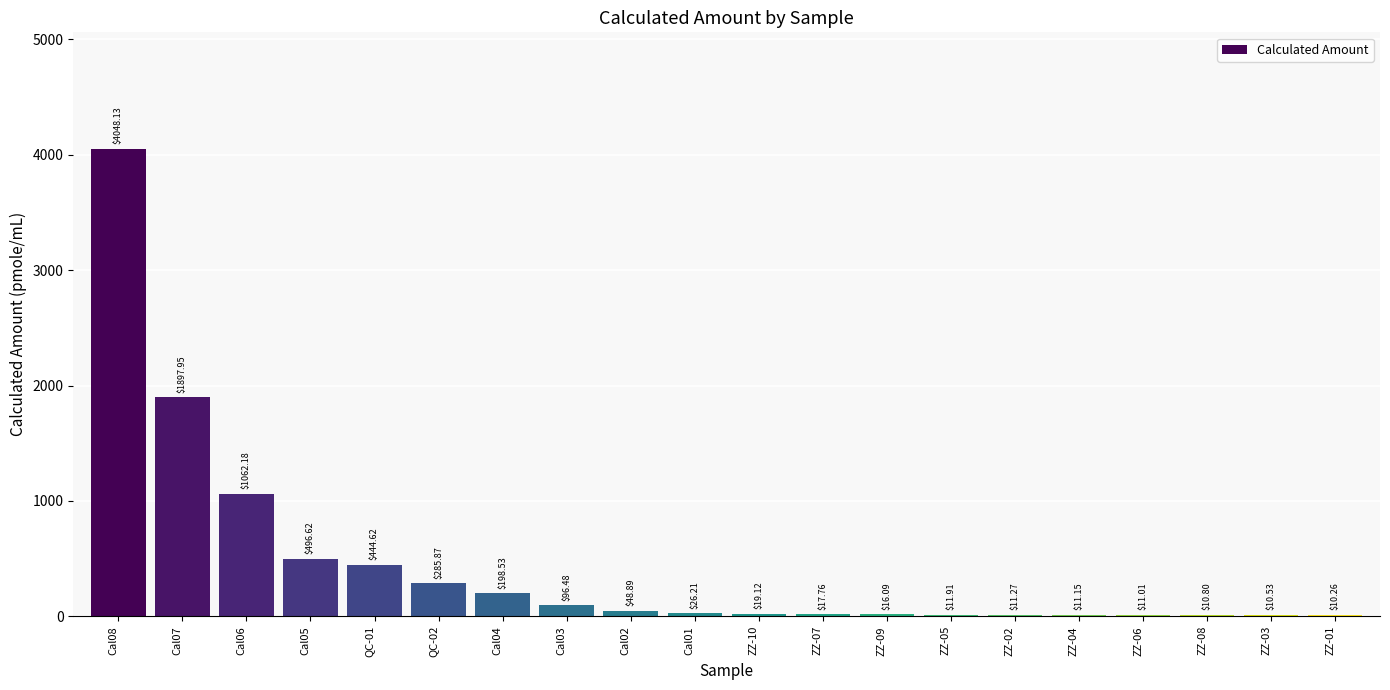

What is the ratio of the value at ZZ-09 to the value at ZZ-07?

0.9